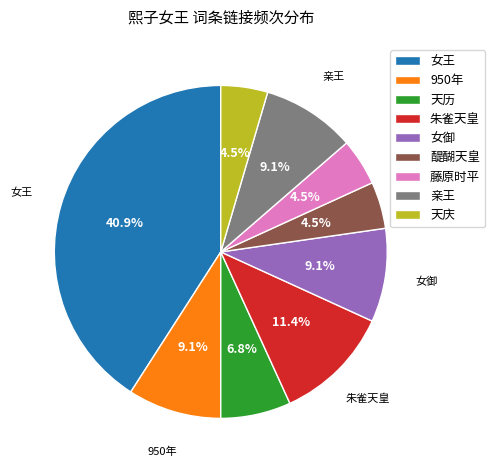

True or false: 醍醐天皇 accounts for 18% of the total.

False